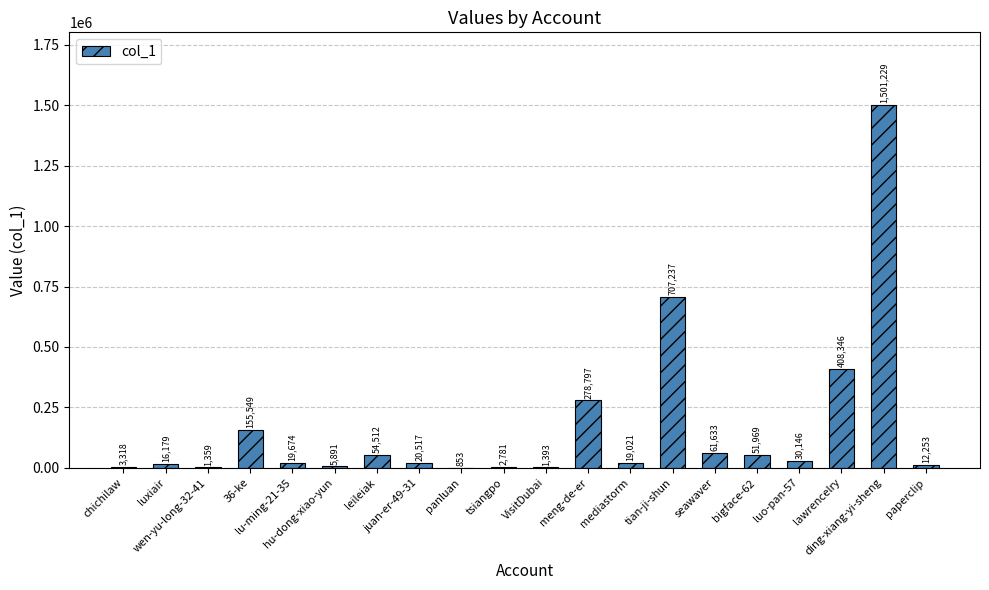

What is the greatest value displayed?

1501229